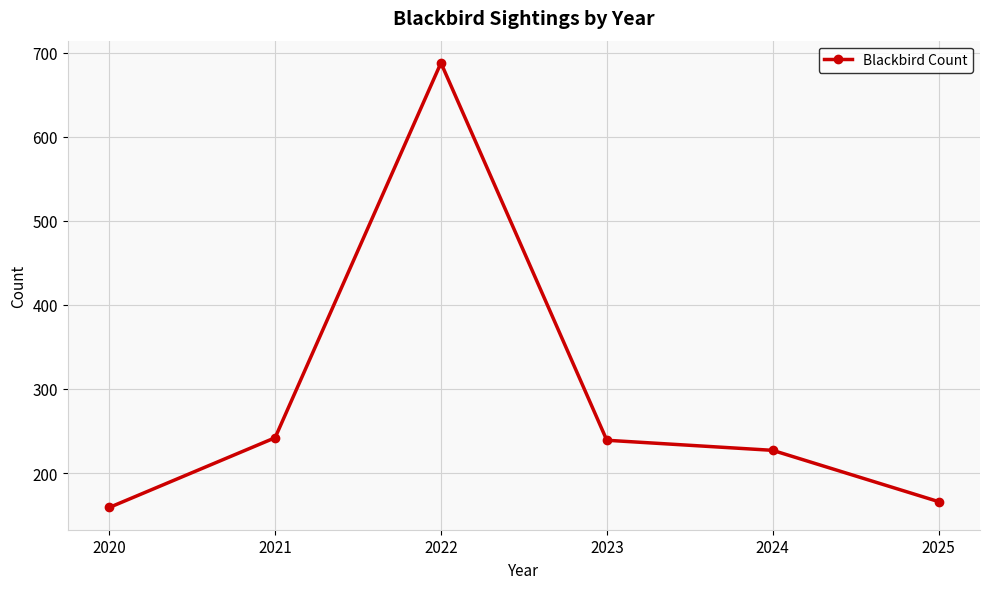

Reading right to left, list all the values displayed in this chart.

2025=166	2024=227	2023=239	2022=688	2021=242	2020=159